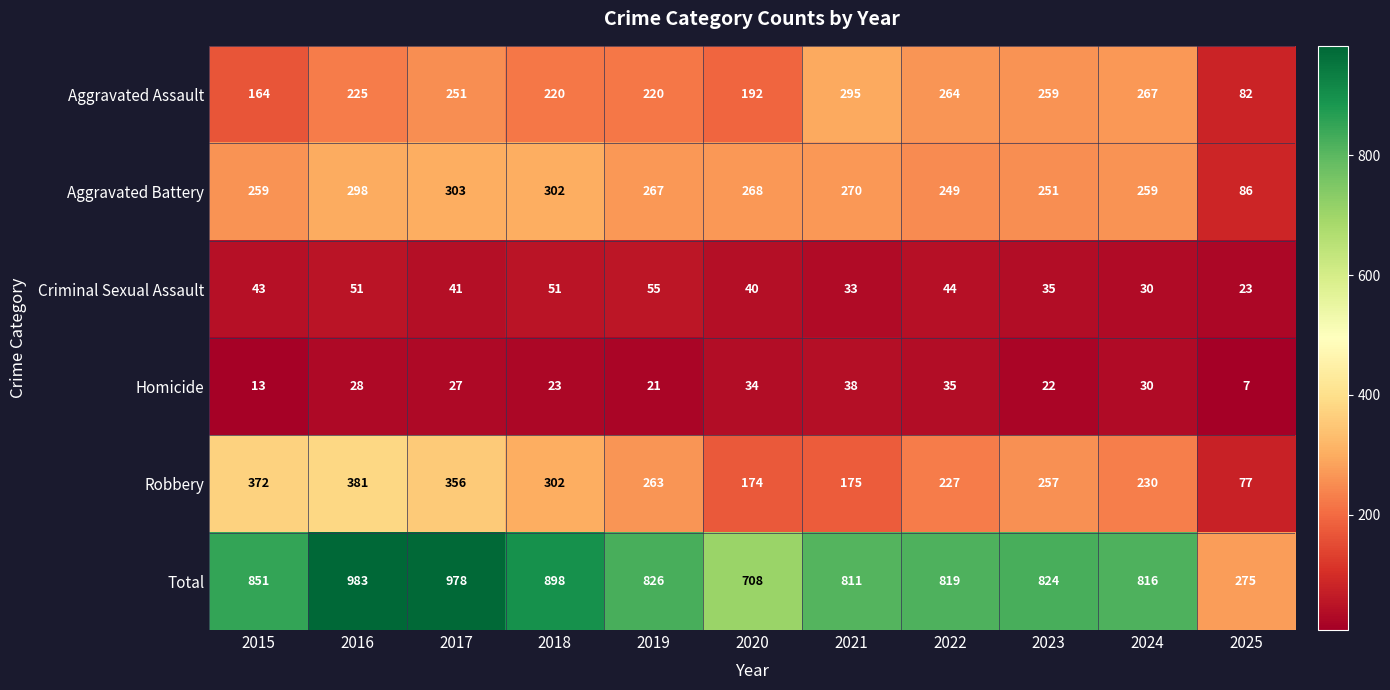

At how many categories does at least one series exceed 332?

10